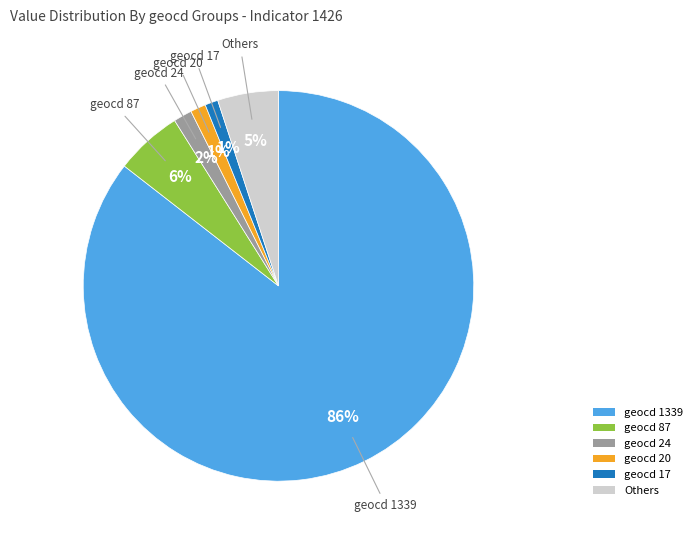

Is there a majority slice in this chart?

Yes